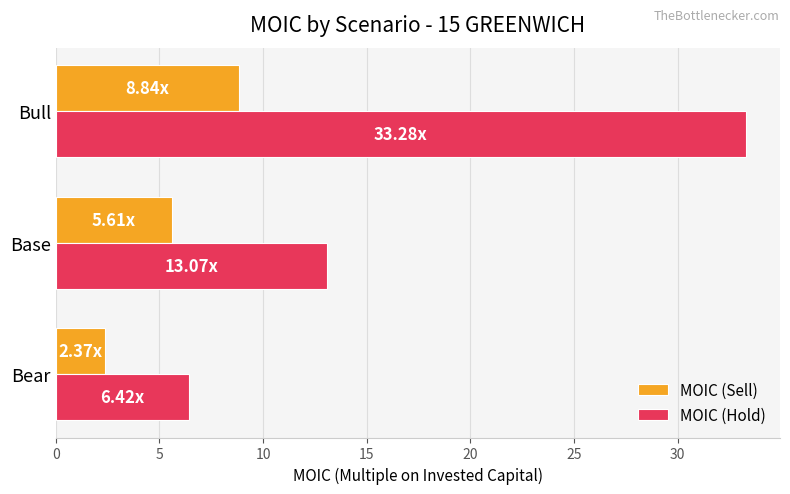

Rank the series by their average value, from highest to lowest.

MOIC (Hold), MOIC (Sell)